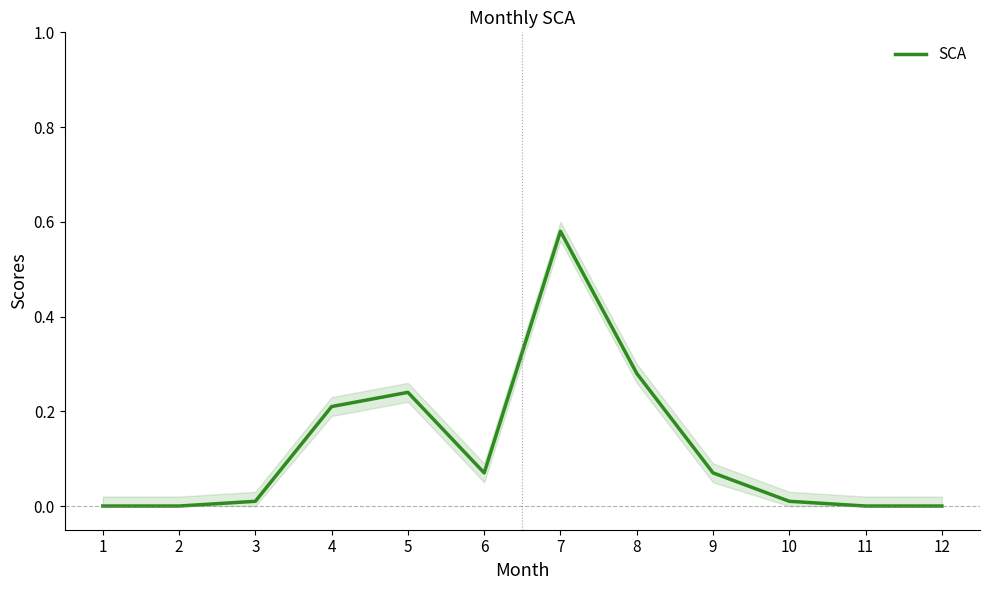

How many interior local valleys (lower than both neighbors) does the data have?

1